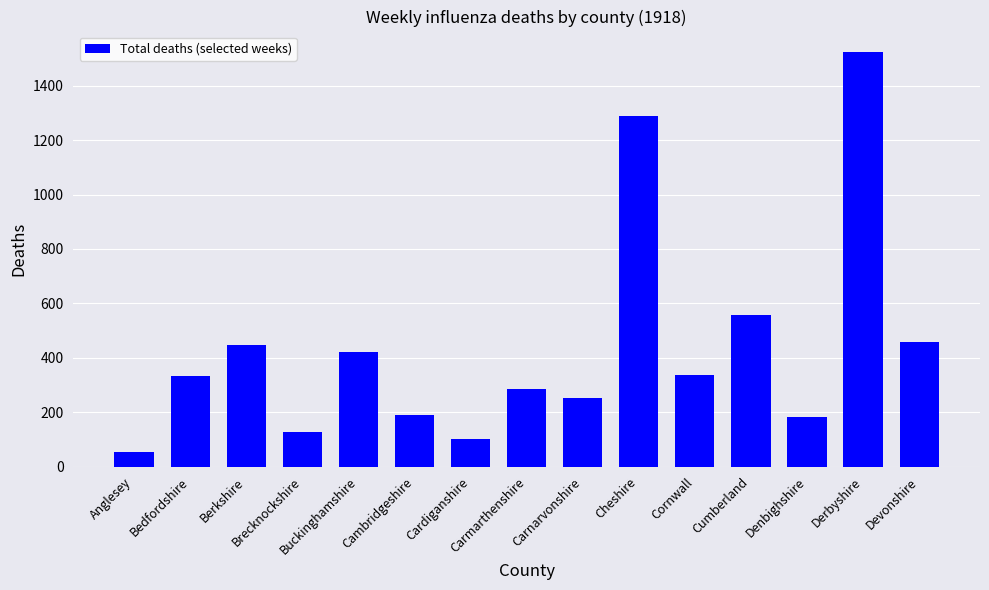

What is the minimum value shown in the chart?

53